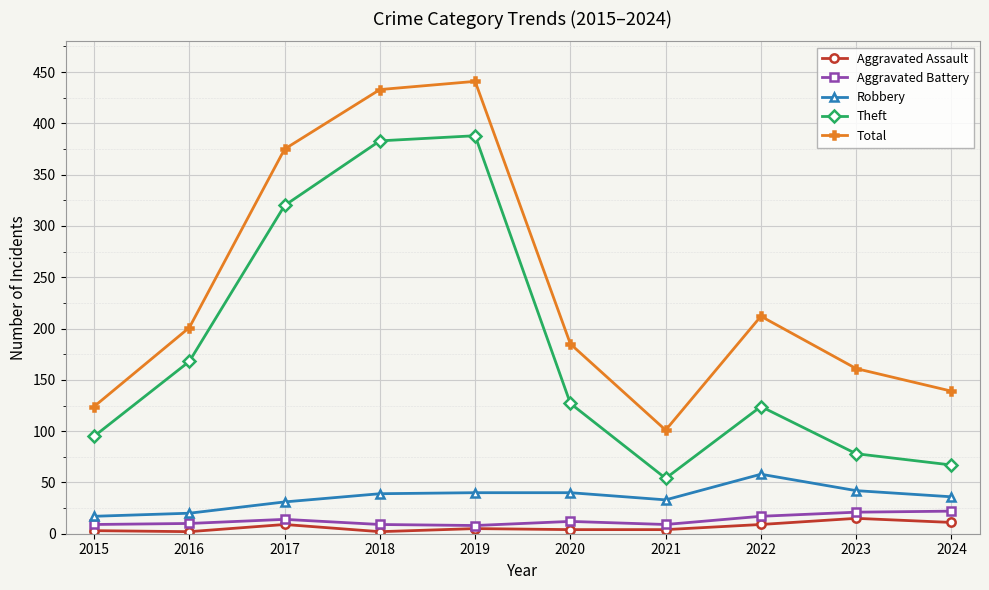

What is the difference between the Aggravated Assault values at 2019 and 2015?

2